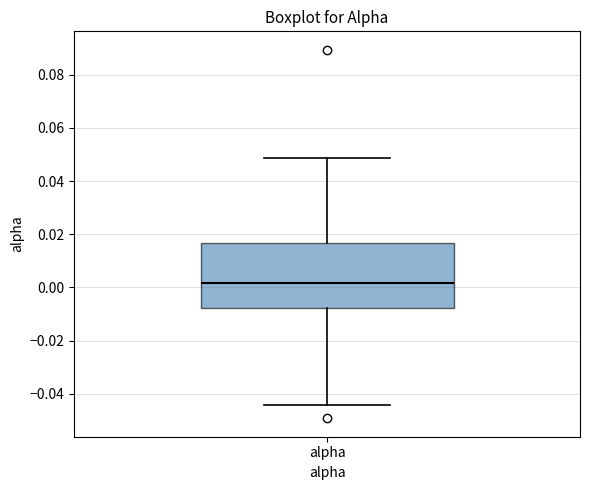

Where does the median line of the box for alpha sit on the y-axis? The values are not printed on the chart, so give them approximately, as read against the axis.

0.002